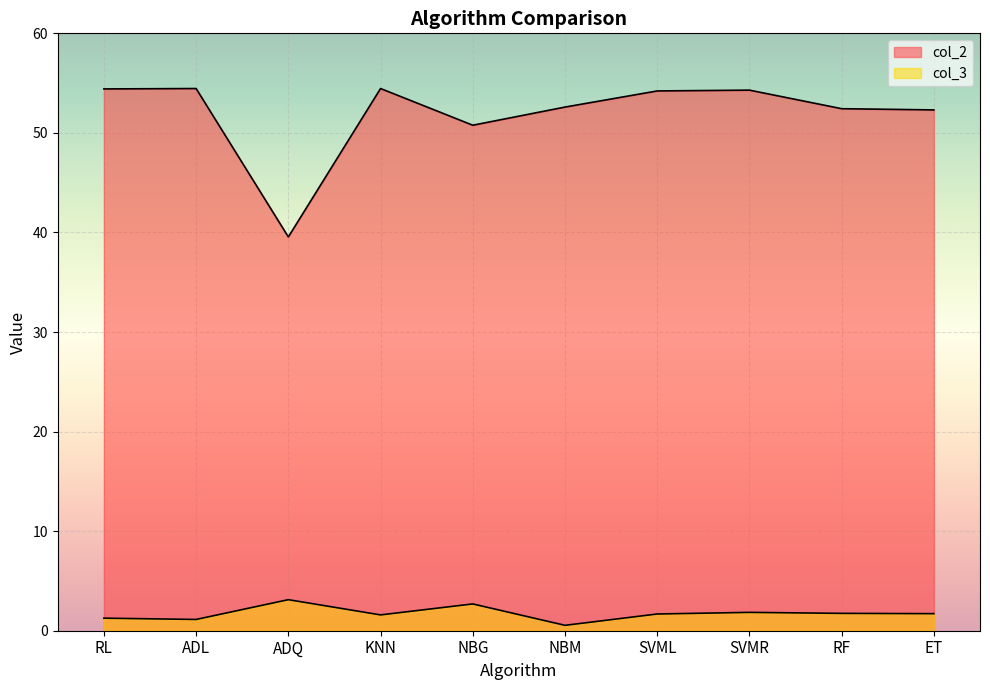

How many categories are shown in the chart?

10